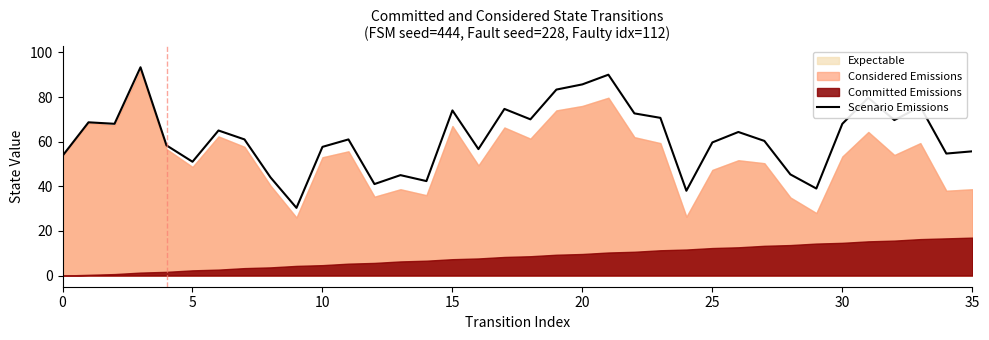

What is the highest value of the Scenario Emissions series?

93.3